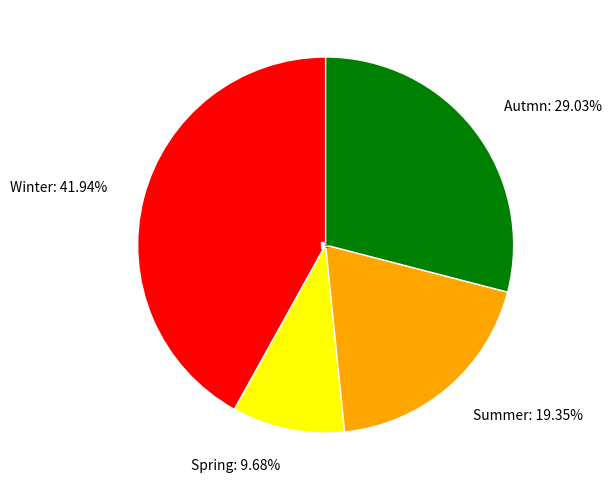

What is the ratio of the value at Autmn to the value at Summer?

1.5